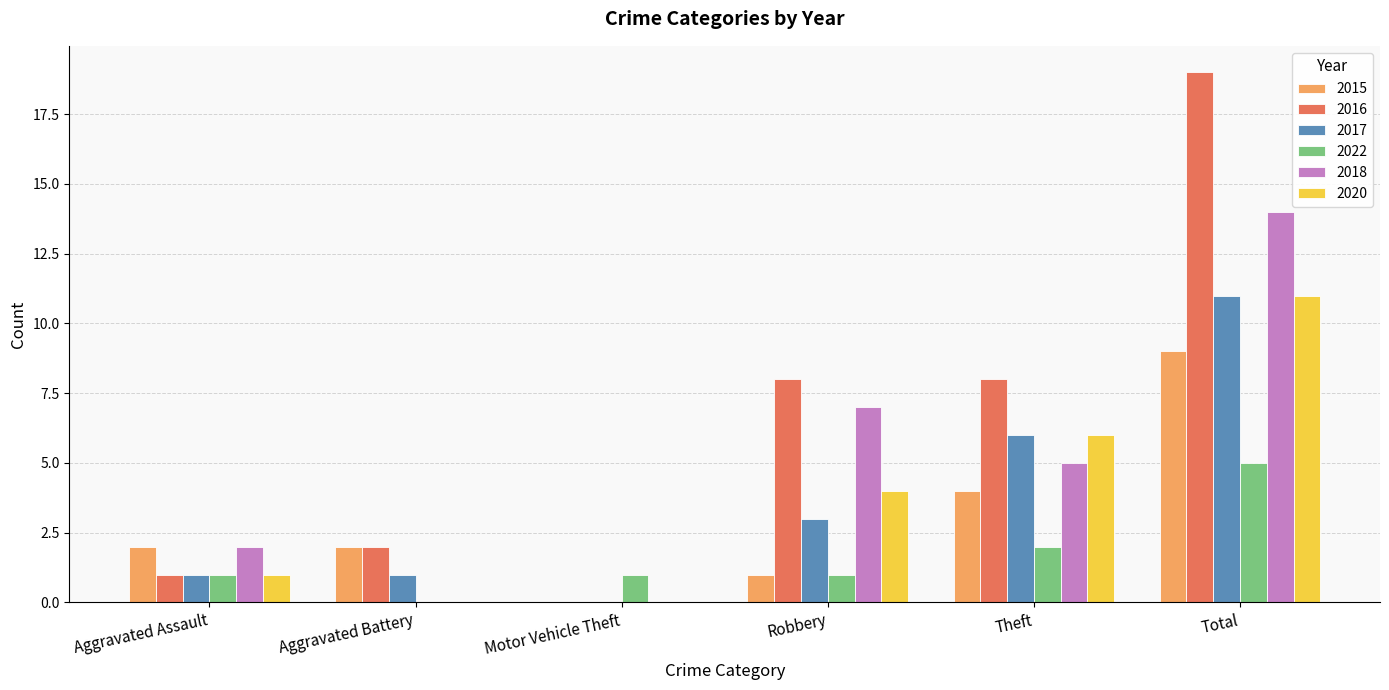

Is it true that 2015 equals 3 at Theft?

False